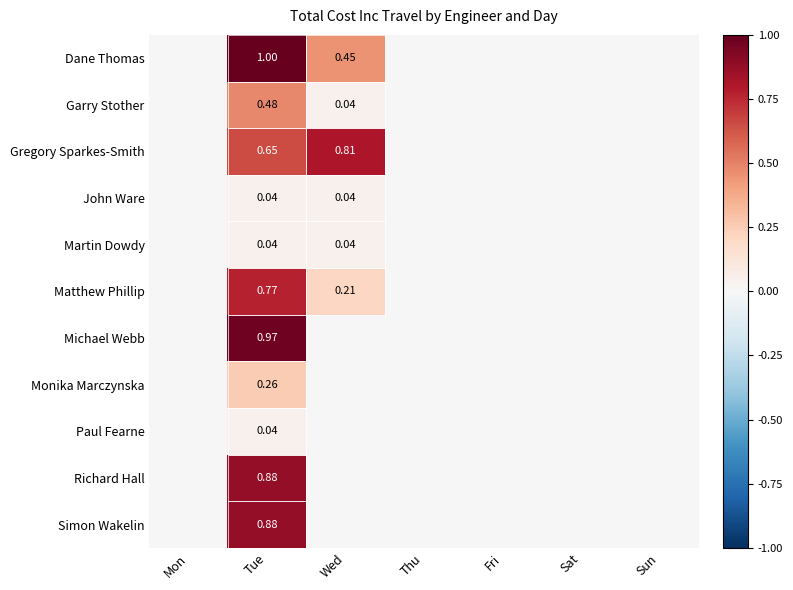

How many distinct data groups are displayed?

11